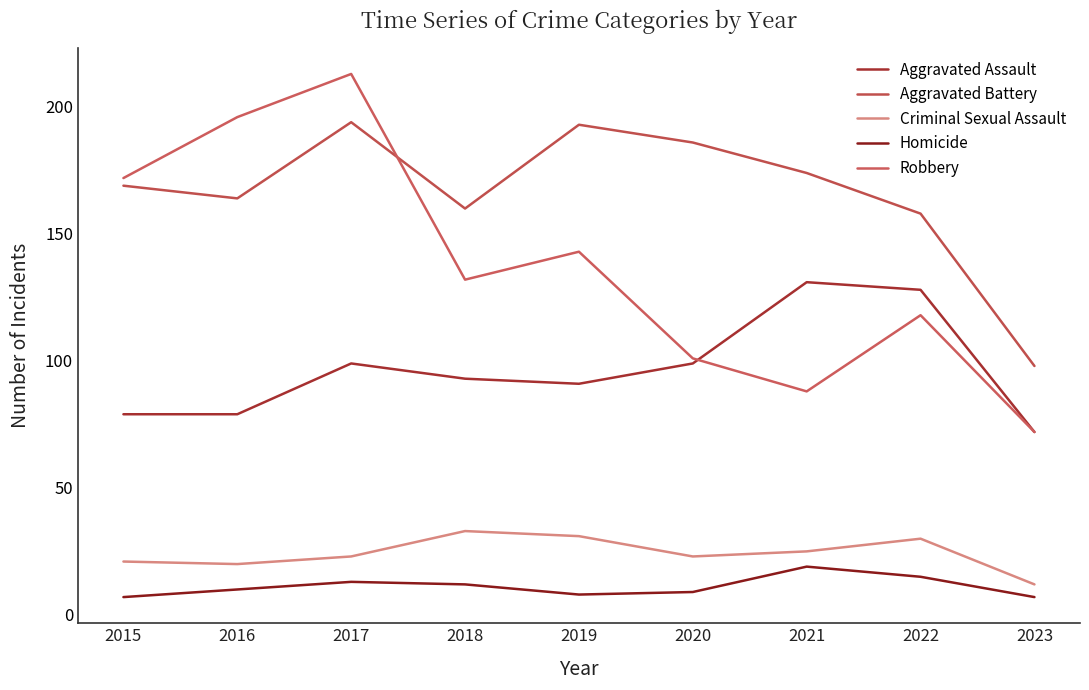

How many lines are shown in the chart?

5